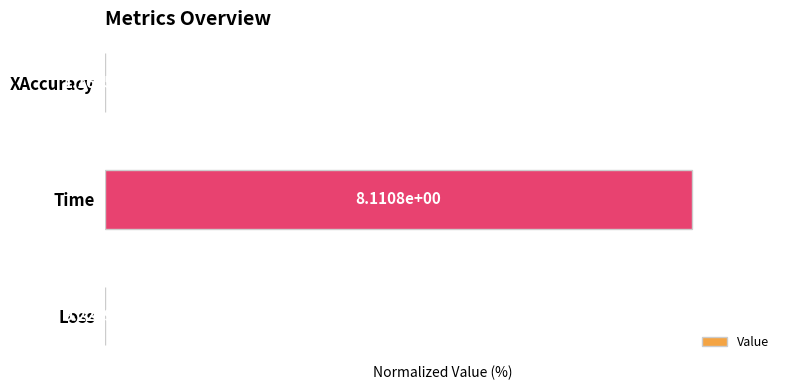

At which label is the value closest to 50?

Loss